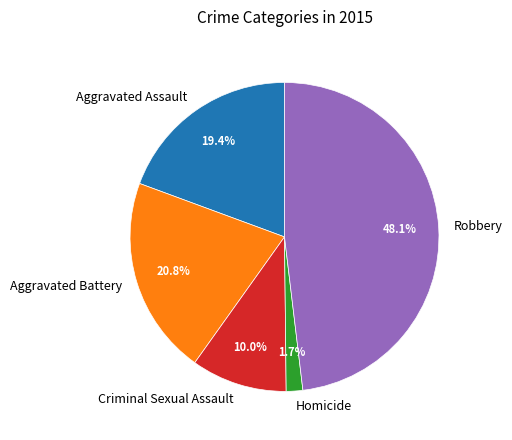

How many slices are in this pie chart?

5